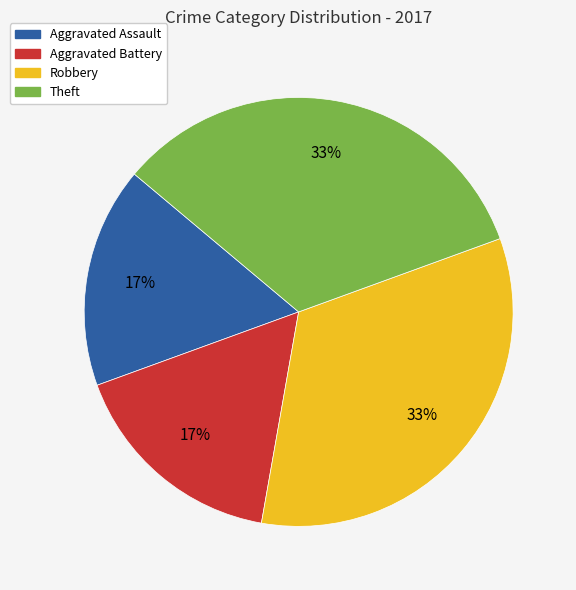

How many segments does this pie chart have?

4